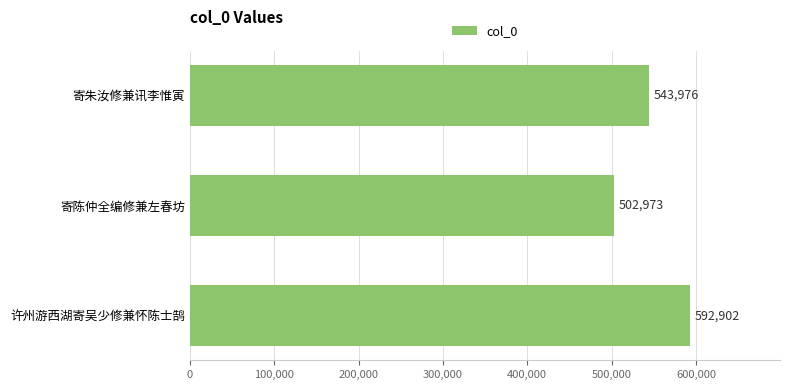

What is the smallest value displayed?

502973